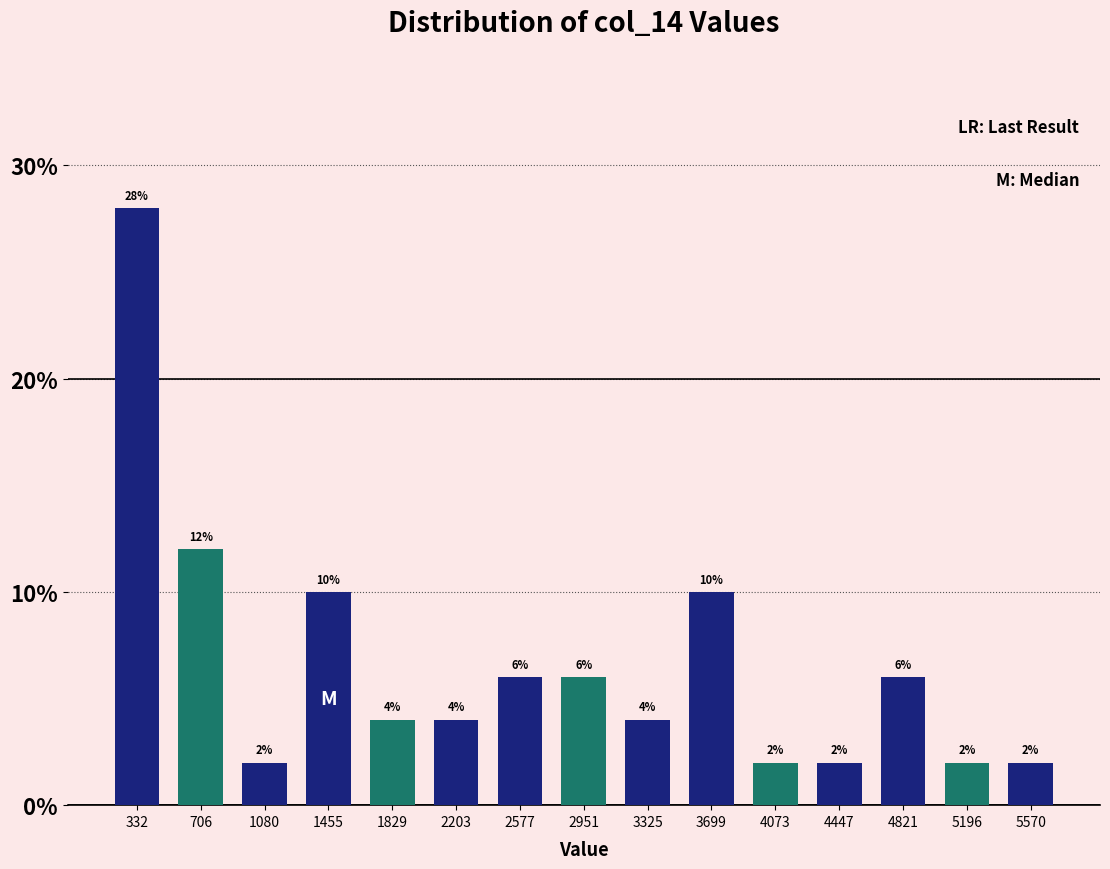

Reading left to right, transcribe this chart: for each bar, give the range it covers on the x-axis and its height. The bar edges are not printed on the chart, so give them approximately, as read against the axis.

150 to 500: 28
500 to 900: 12
900 to 1250: 2
1250 to 1650: 10
1650 to 2000: 4
2000 to 2400: 4
2400 to 2750: 6
2750 to 3150: 6
3150 to 3500: 4
3500 to 3900: 10
3900 to 4250: 2
4250 to 4650: 2
4650 to 5000: 6
5000 to 5400: 2
5400 to 5750: 2